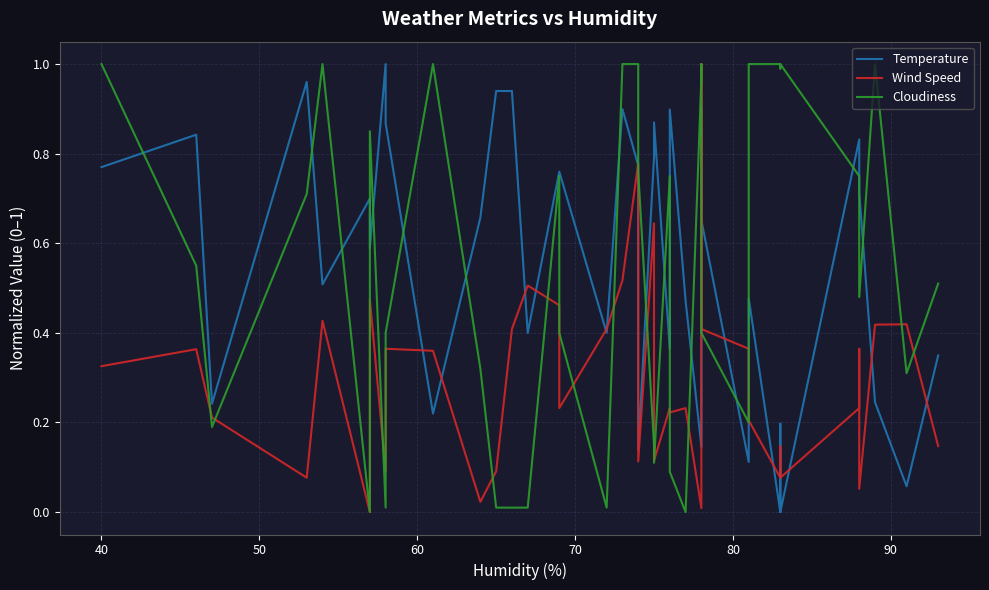

How many categories are shown in the chart?

40